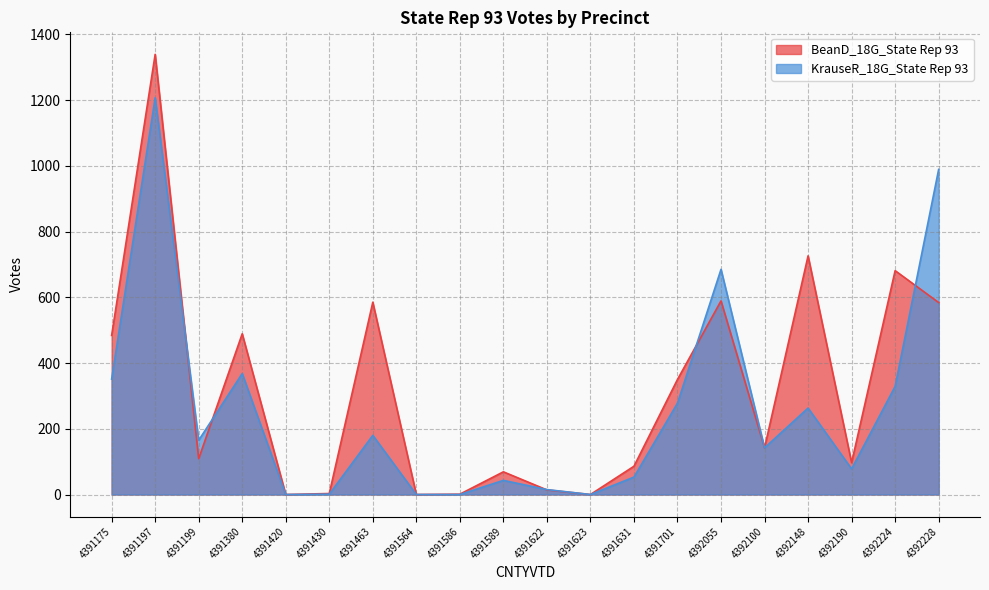

Which series has the widest spread of values?

BeanD_18G_State Rep 93